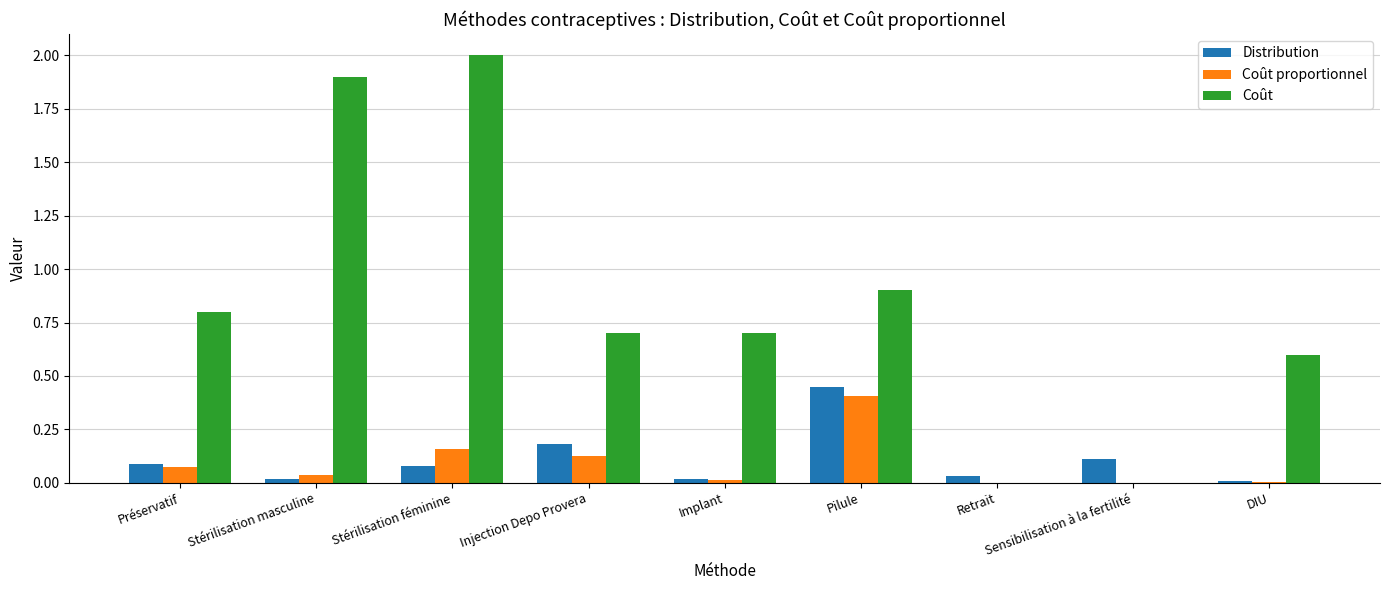

Is it true that Coût proportionnel equals 0.2 at Injection Depo Provera?

False